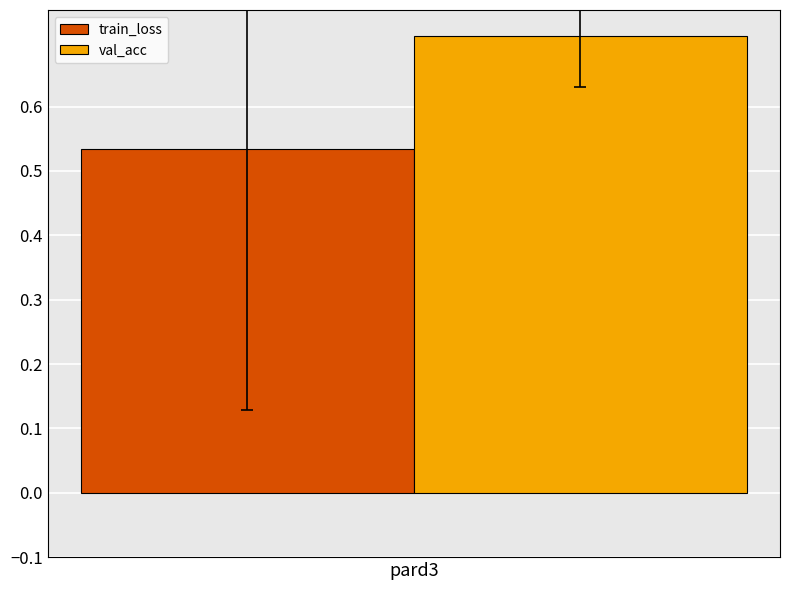

The value of val_acc at pard3 is 1.1. True or false?

False